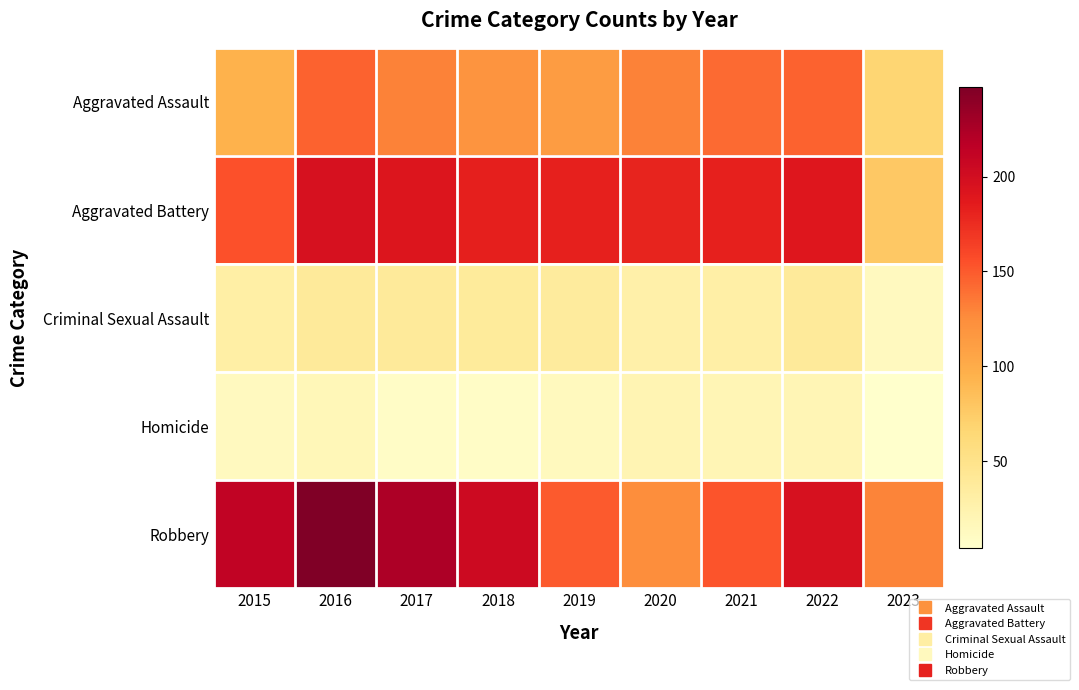

List the series in order of their peak value, lowest first.

Homicide, Criminal Sexual Assault, Aggravated Assault, Aggravated Battery, Robbery